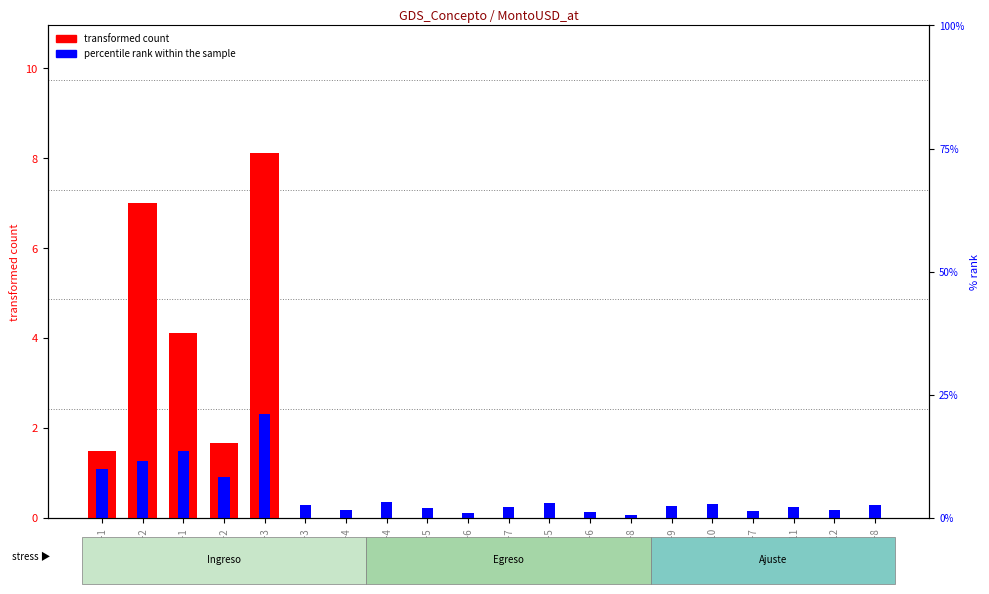

Reading left to right, list all the values displayed in this chart.

transformed count: 1.5	7.0	4.1	1.7	8.1	0.0	0.0	0.0	0.0	0.0	0.0	0.0	0.0	0.0	0.0	0.0	0.0	0.0	0.0	0.0
percentile rank within the sample: 1.1	1.3	1.5	0.9	2.3	0.3	0.2	0.4	0.2	0.1	0.2	0.3	0.1	0.1	0.3	0.3	0.2	0.2	0.2	0.3